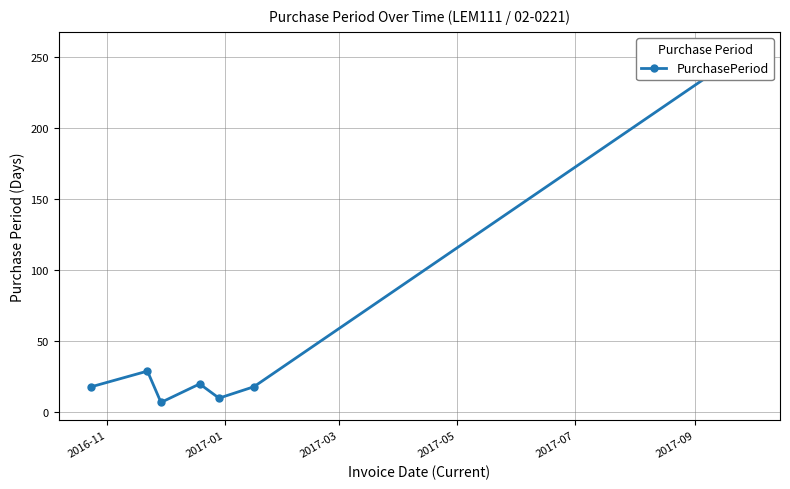

Where is the data nearest to the value 131?

2017-01